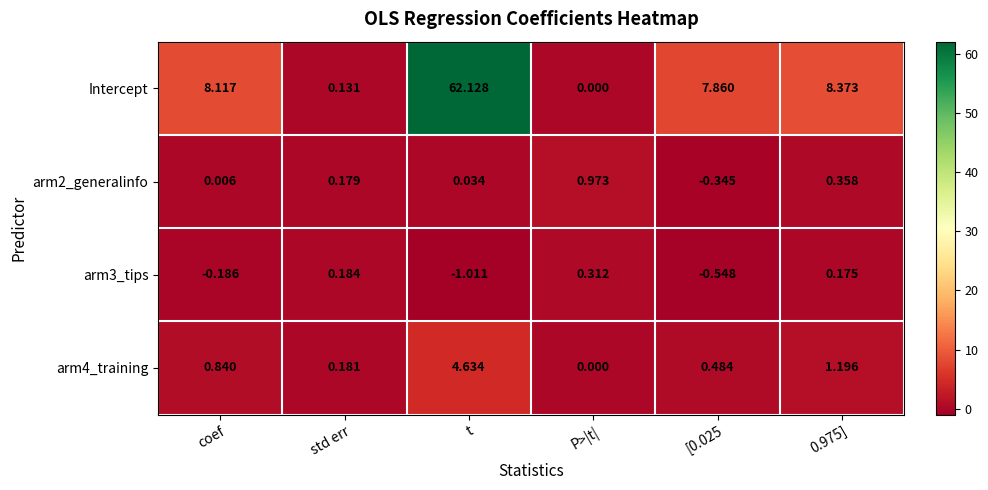

Which series has the largest total across all categories?

Intercept